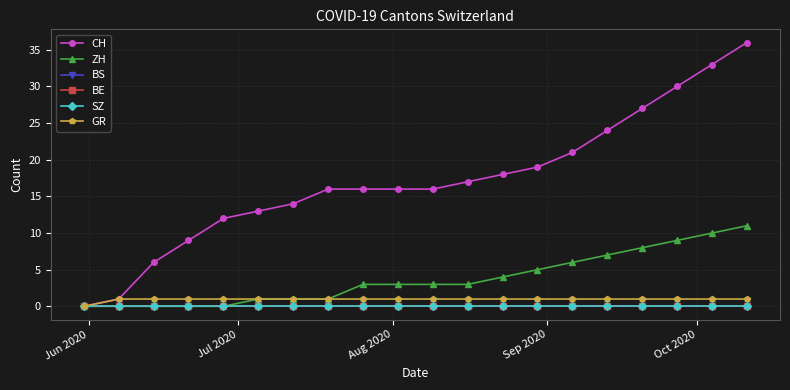

At how many categories does at least one series exceed 10?

16